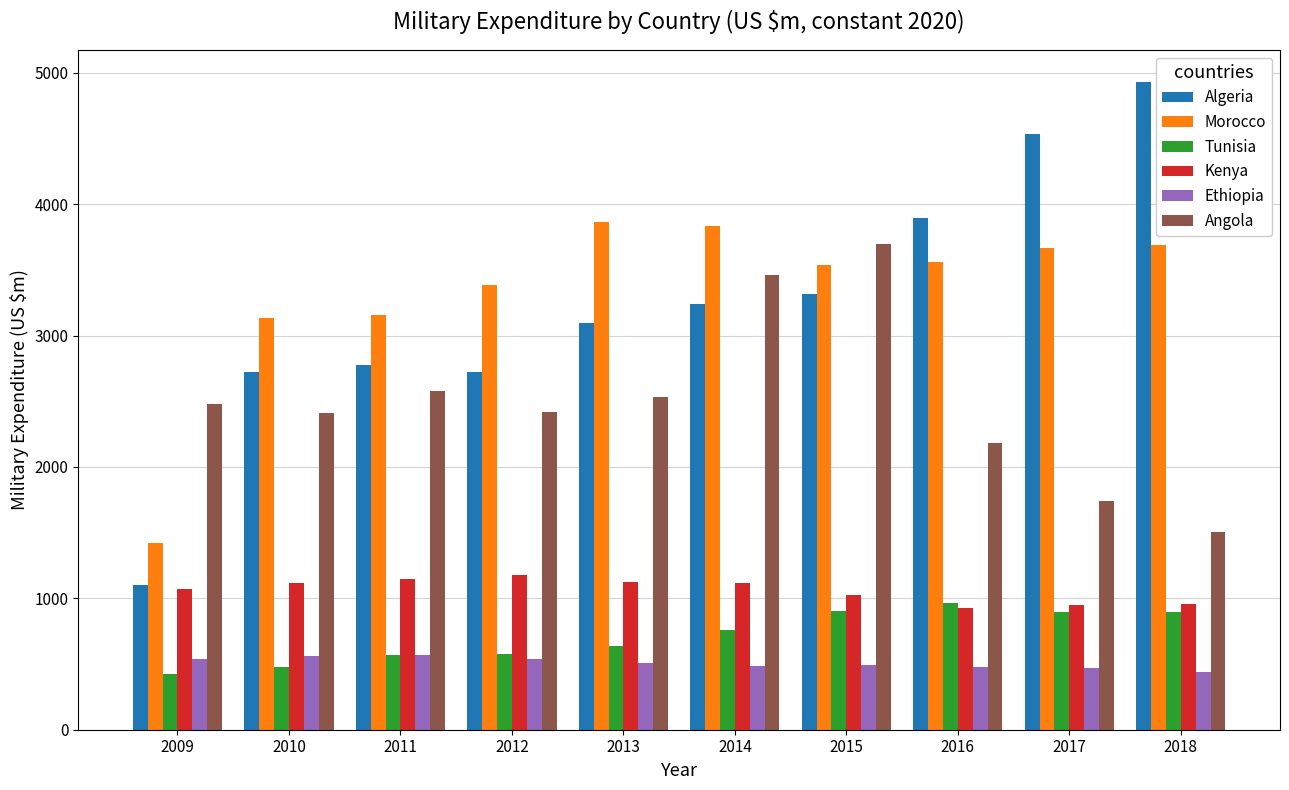

Which label corresponds to the largest value in the chart?

2018